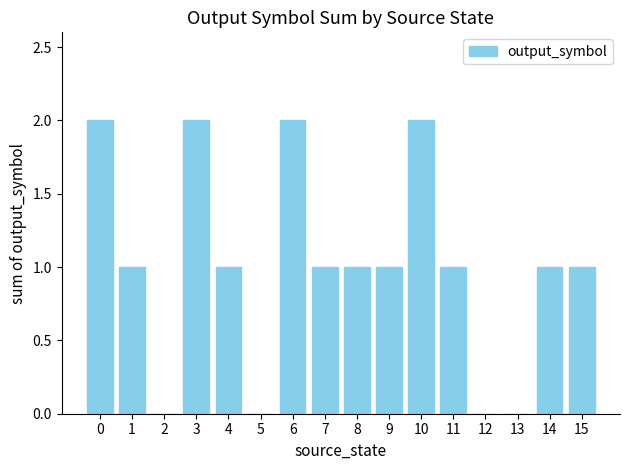

What is the sum of all values?

16